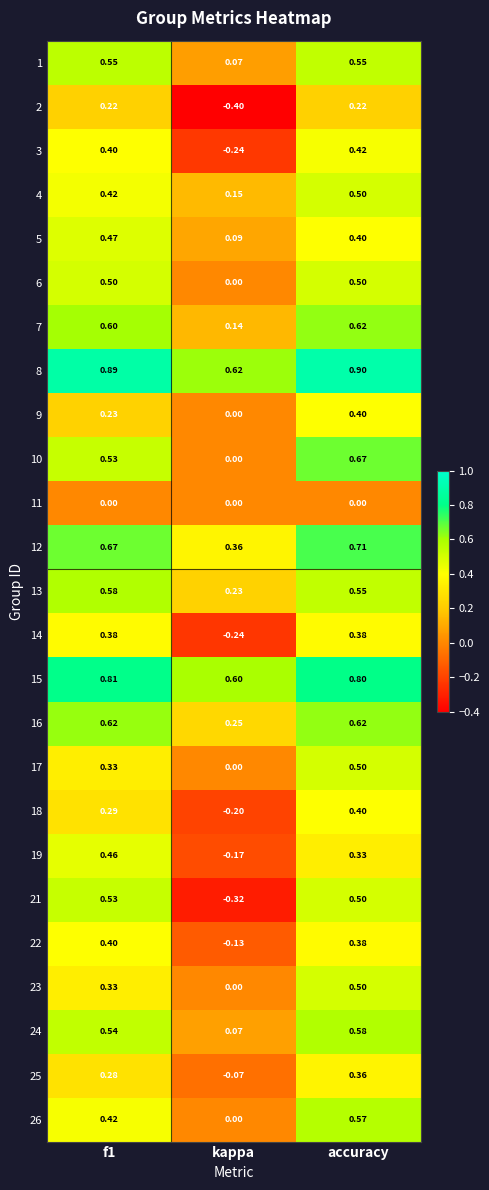

At which category is the sum across all series the highest?

accuracy